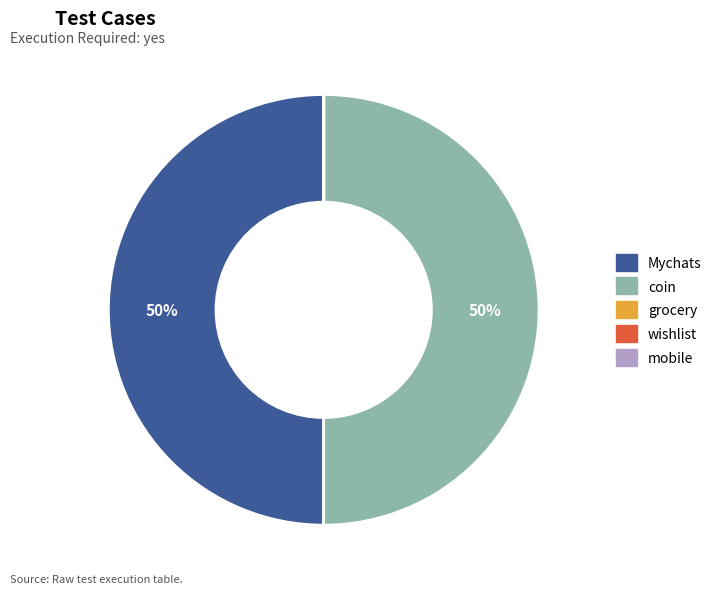

Is it true that coin is 50% of the pie?

True